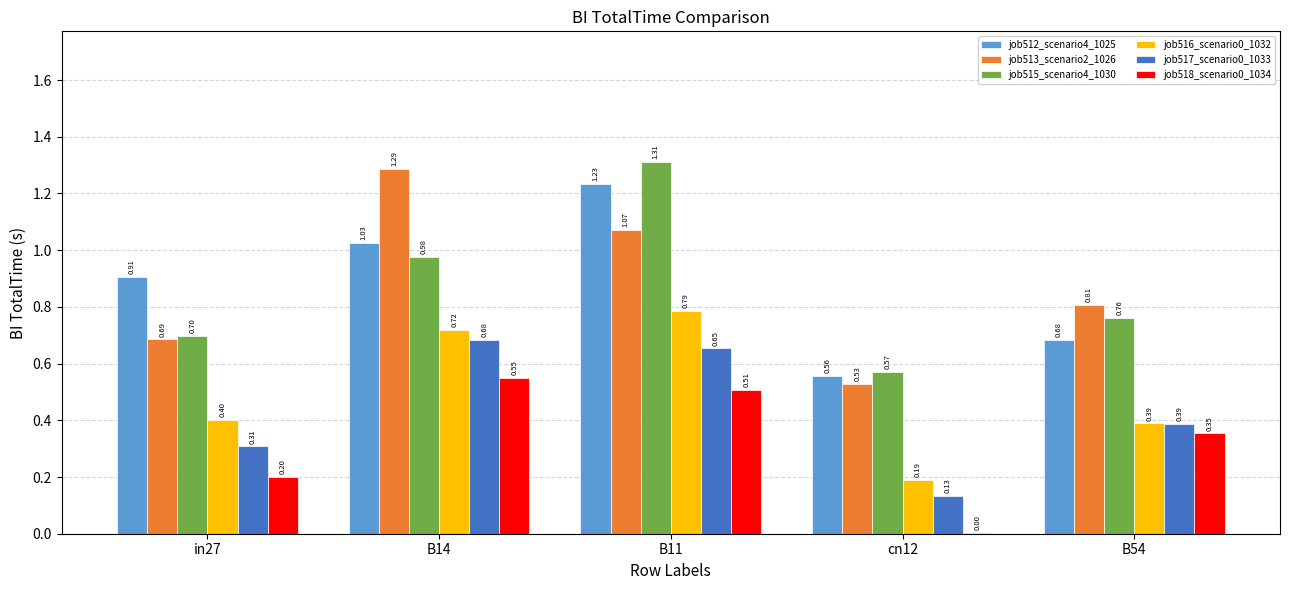

Is it true that job513_scenario2_1026 equals 0.4 at B14?

False